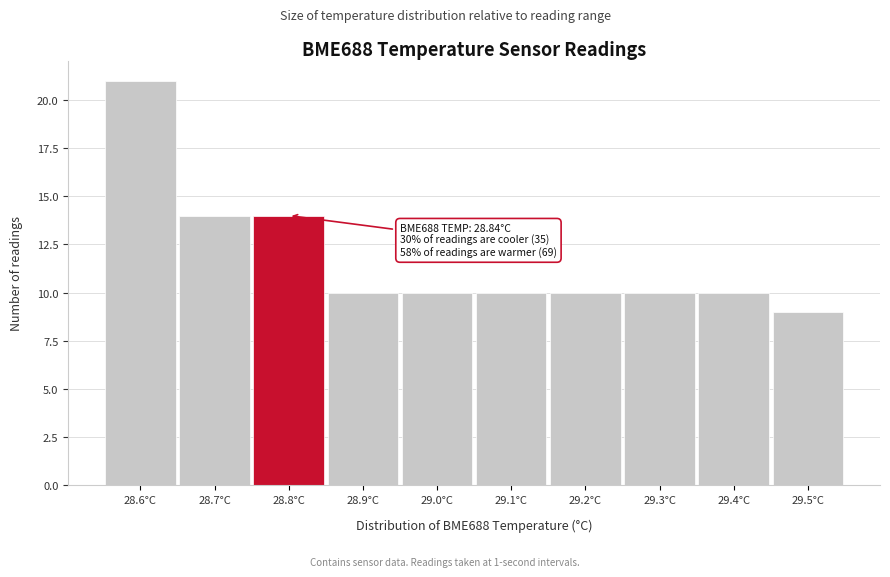

Reading left to right, what are all the values shown in this chart?

21	14	14	10	10	10	10	10	10	9